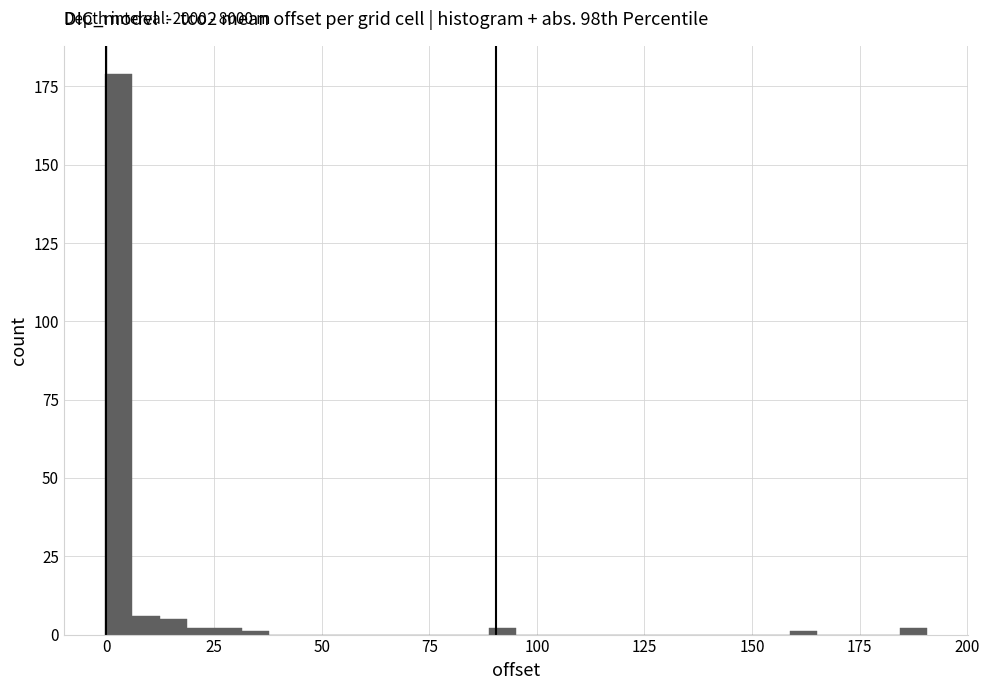

Around what value on the x-axis is the tallest bar? Give the approximate position of its centre, as read against the axis.

5